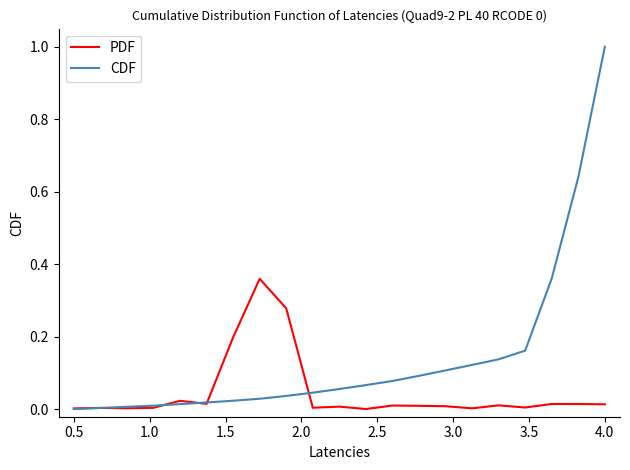

What is the greatest value displayed?

1.0